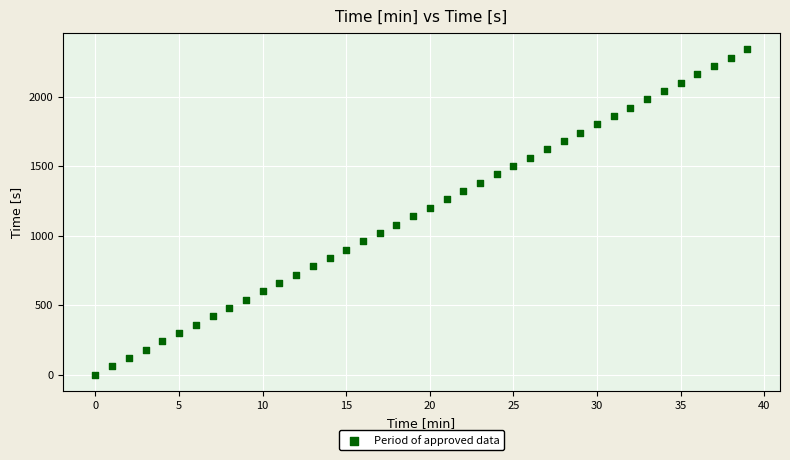

What is the range of Y values (max minus min)?

2340.0